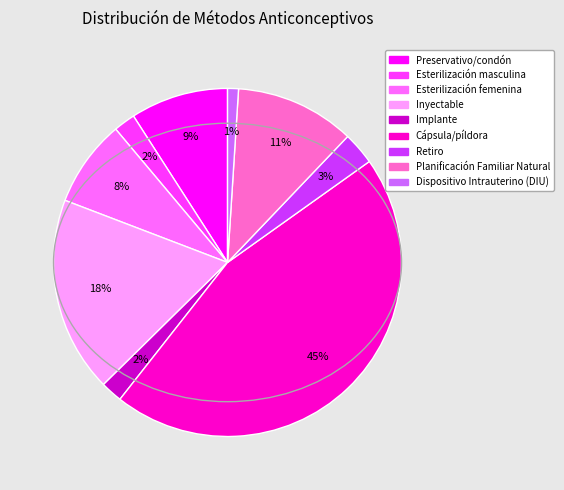

What is the smallest slice in the pie chart?

Dispositivo Intrauterino (DIU)